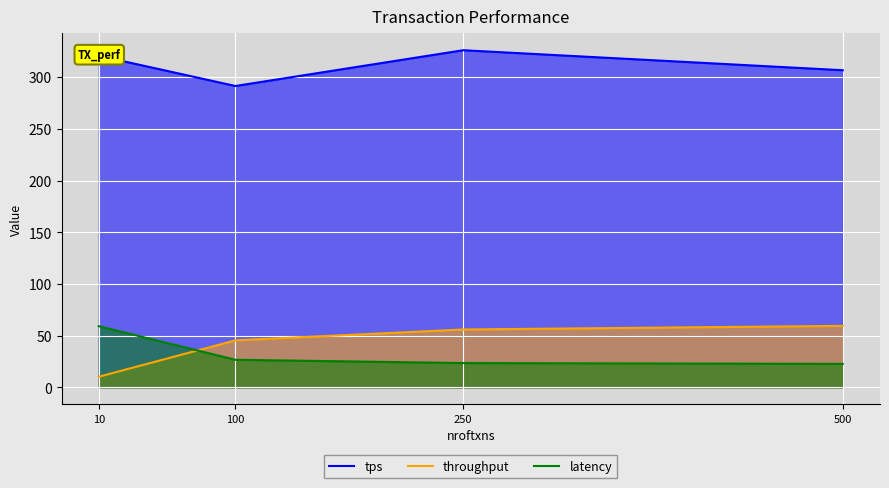

What is the sum of the throughput values at 10 and 250?

66.3